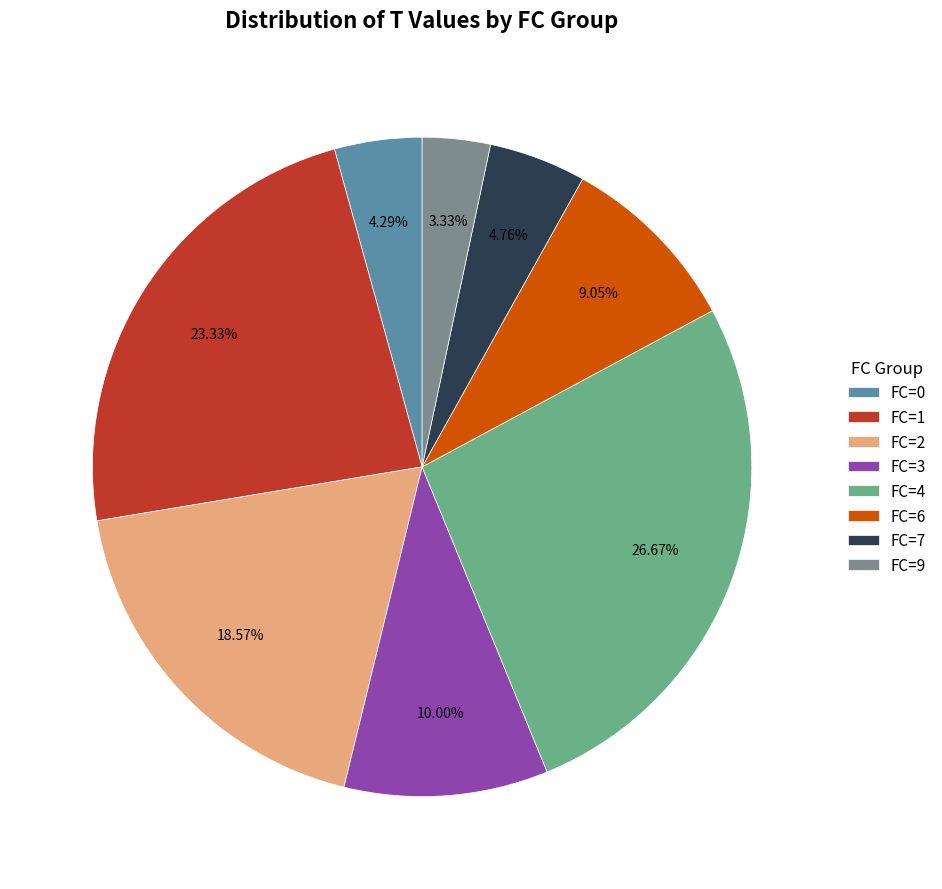

How many slices are in this pie chart?

8